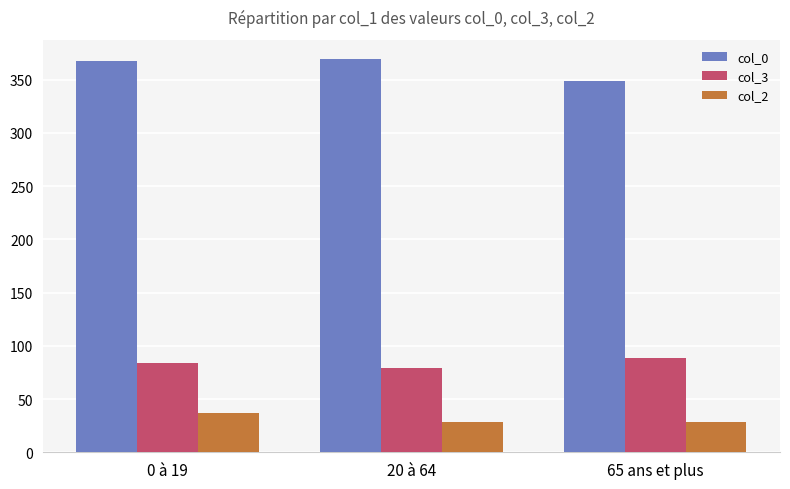

What is the spread (max minus min) of values at 0 à 19?

330.7